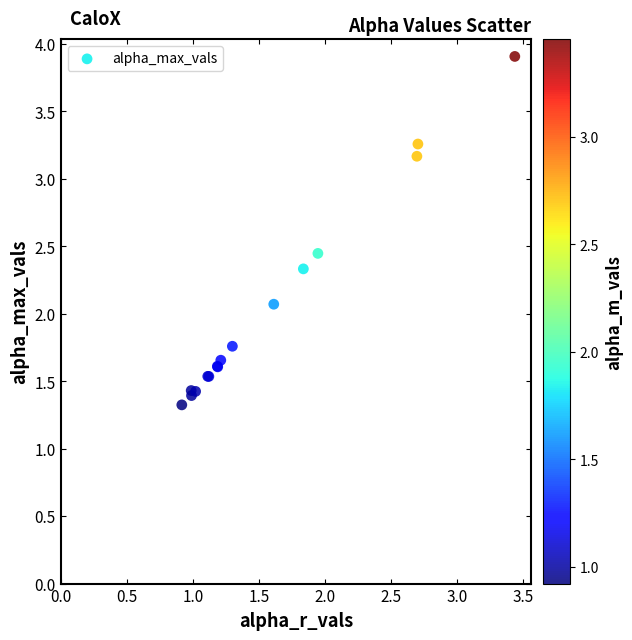

What Y value in the scatter plot is closest to 2?

2.1